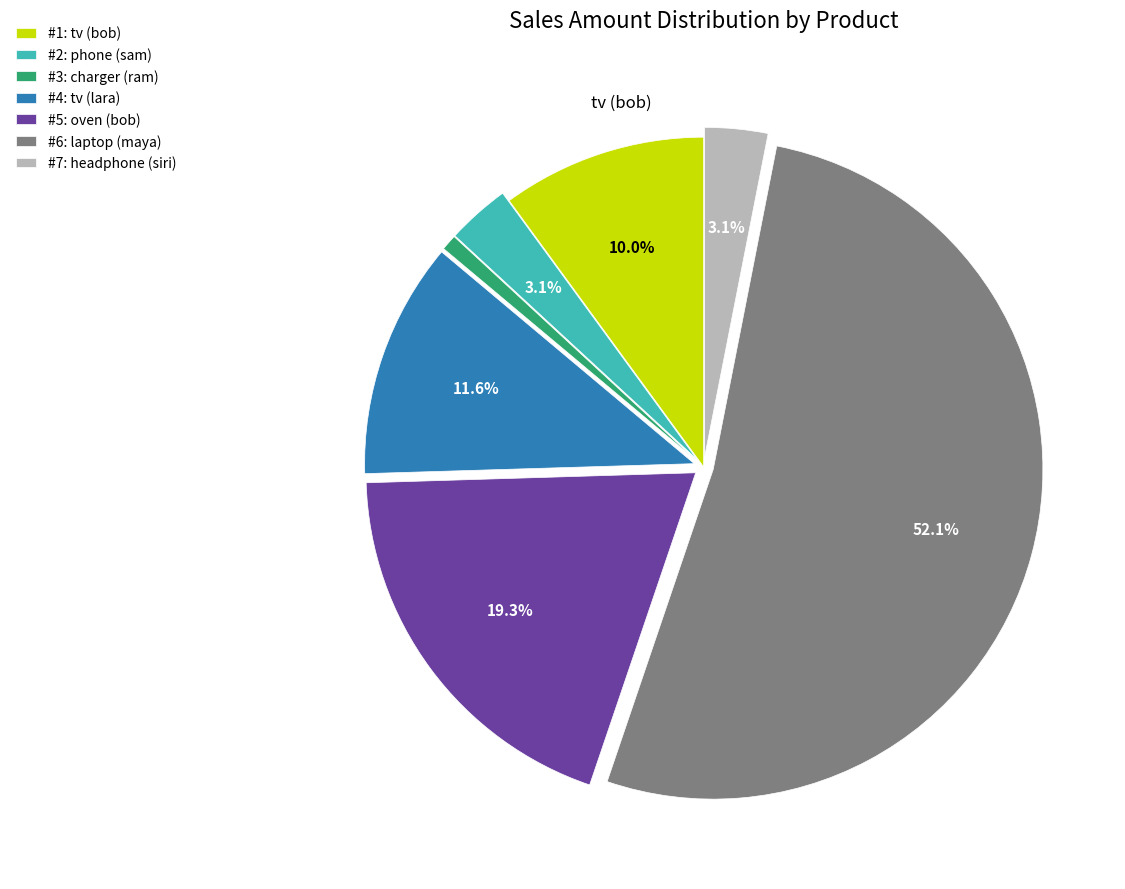

What is the ratio of the value at #5: oven (bob) to the value at #2: phone (sam)?

6.2